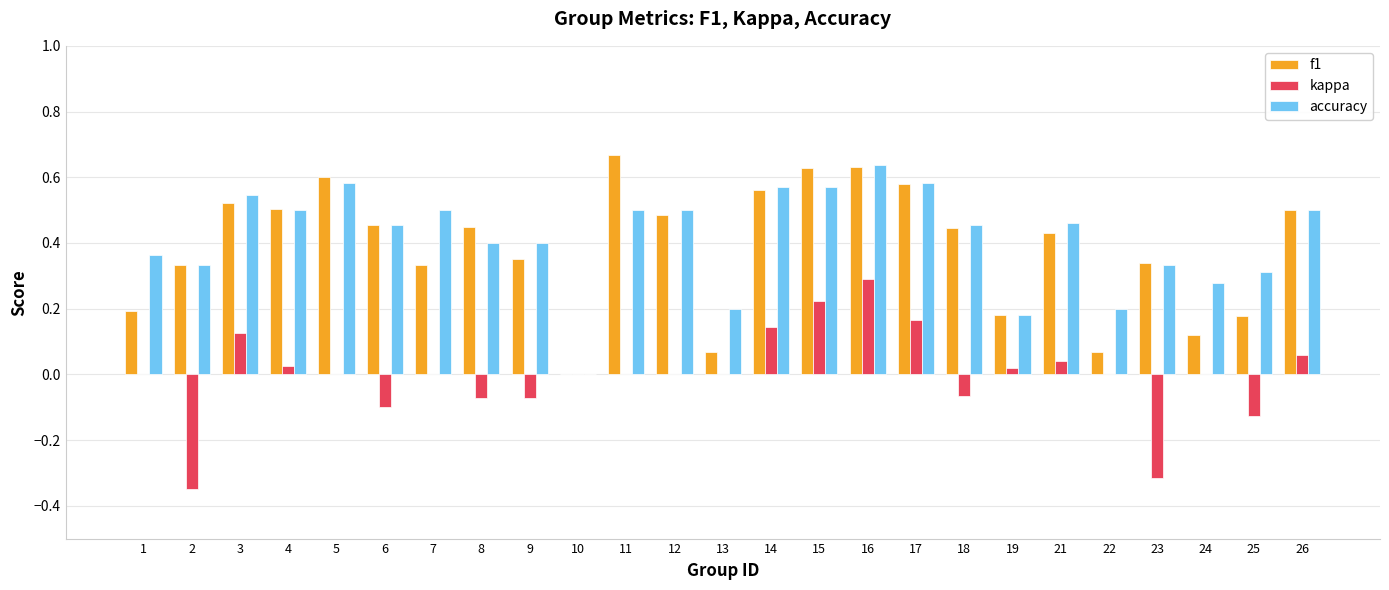

How many groups of bars are there?

25